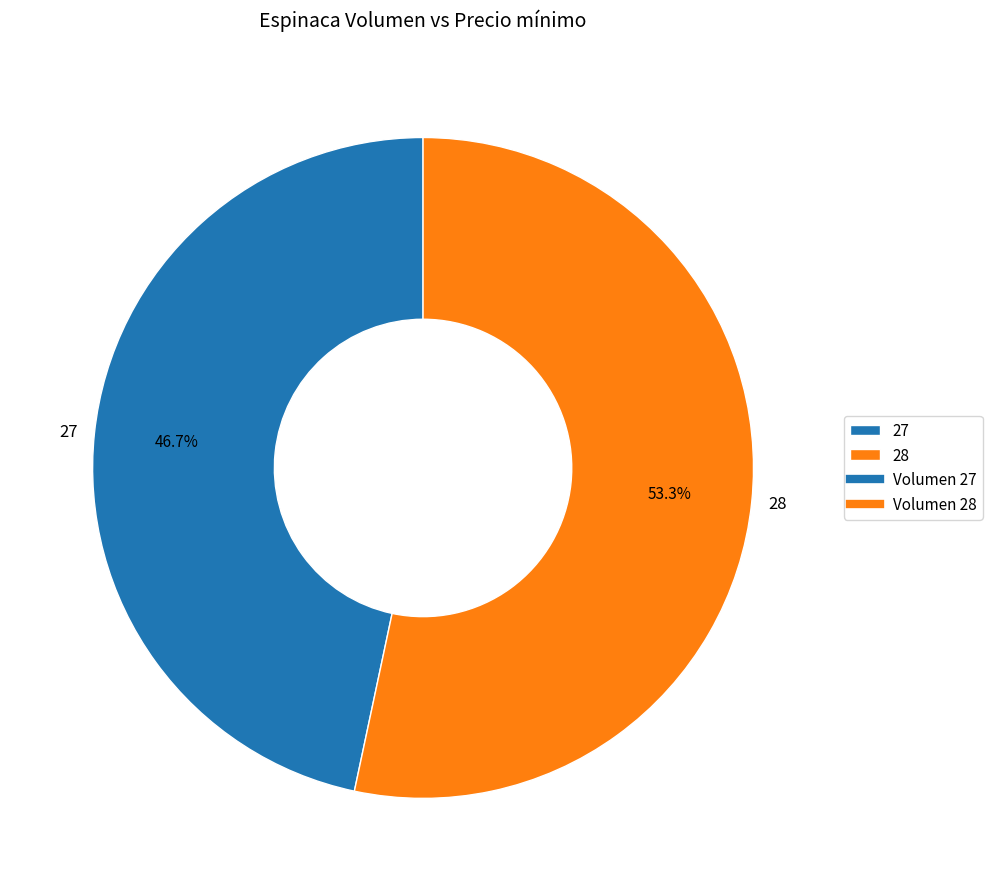

Which slice is the smallest?

27